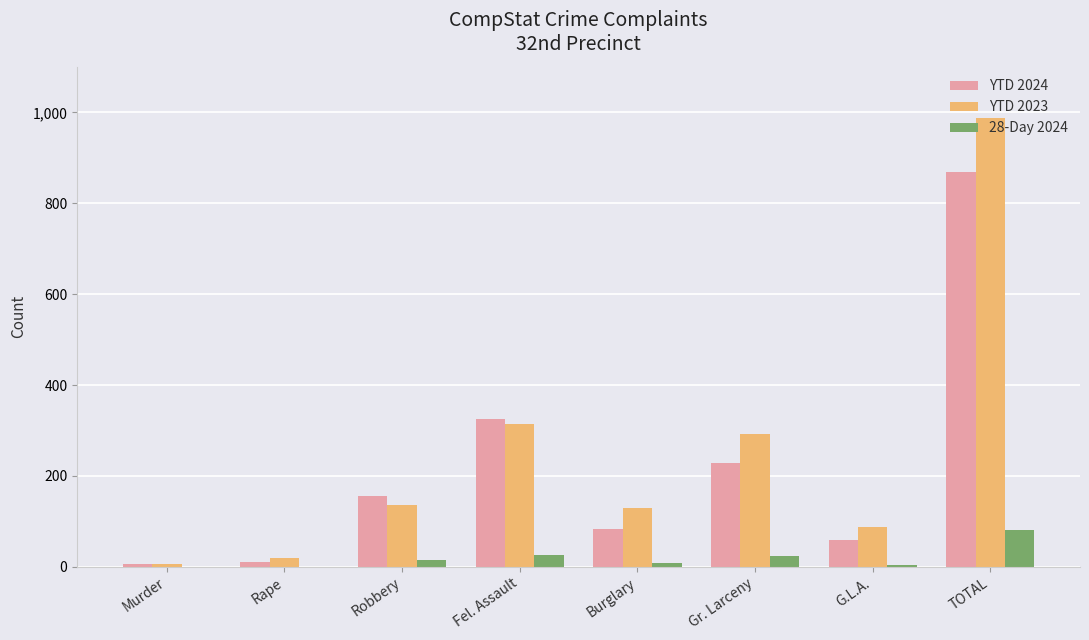

Is it true that 28-Day 2024 equals 9 at Burglary?

True